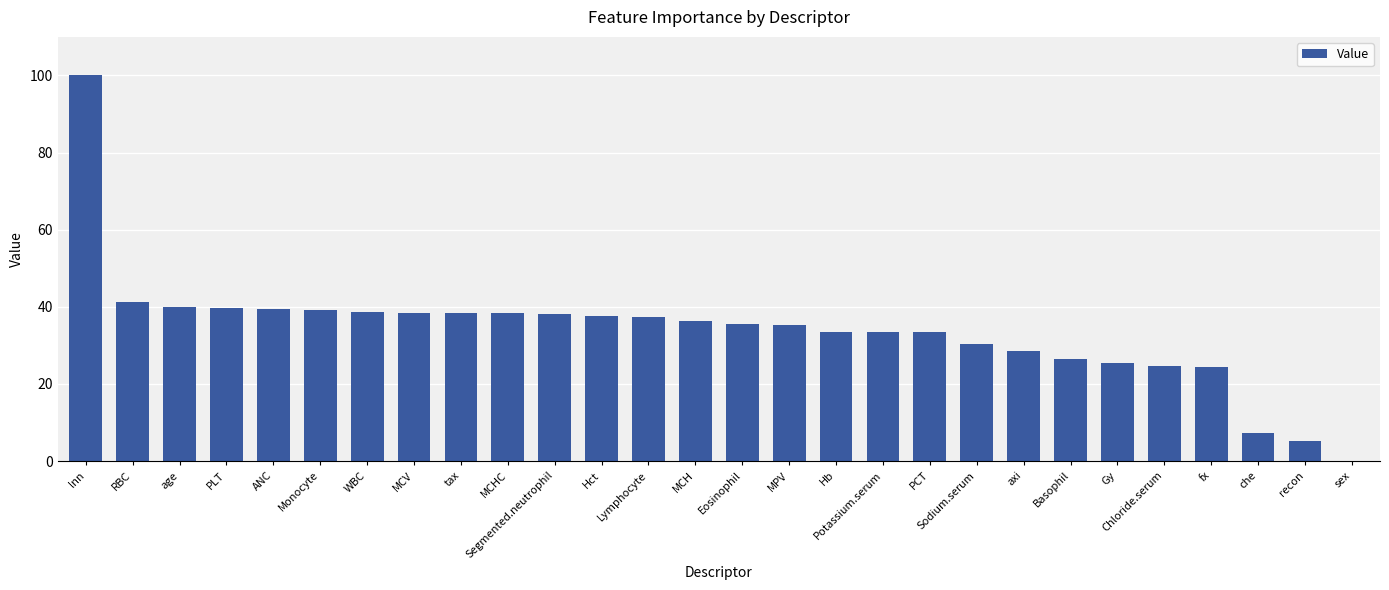

Are the bars grouped side by side (vs. stacked)?

No